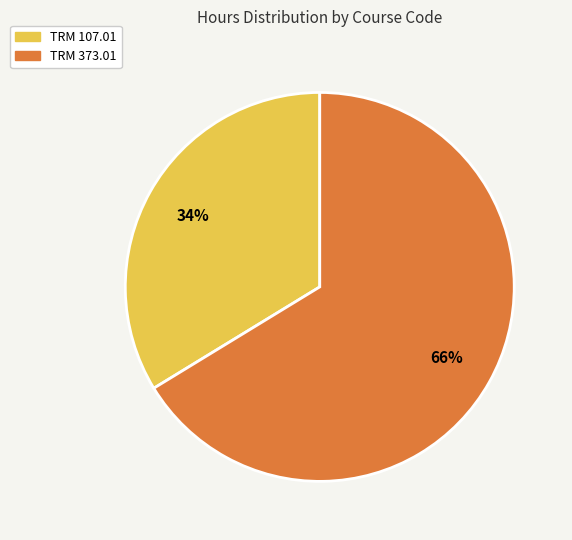

To the nearest percent, what portion does TRM 373.01 represent?

66%